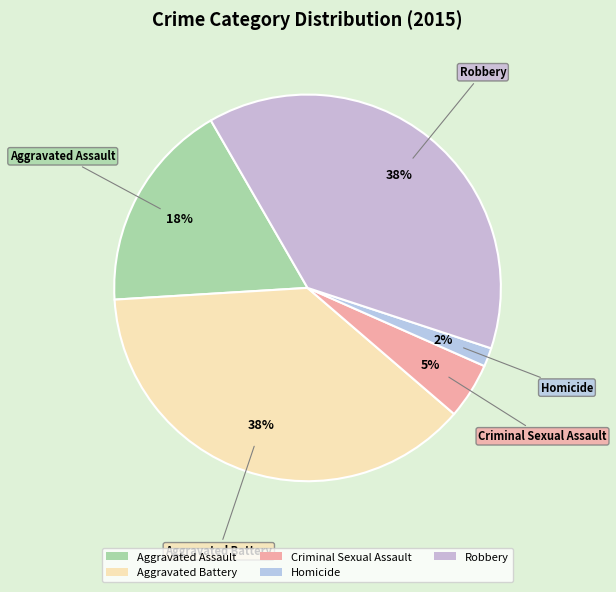

Which has a higher value, Homicide or Aggravated Assault?

Aggravated Assault